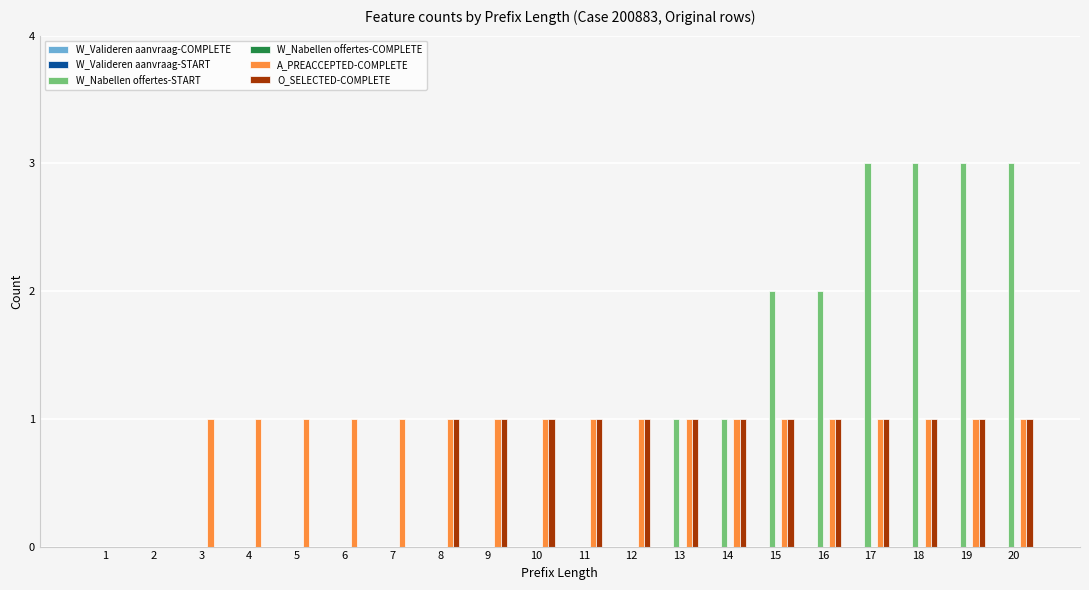

The W_Nabellen offertes-START series shows 1 at 14. True or false?

True